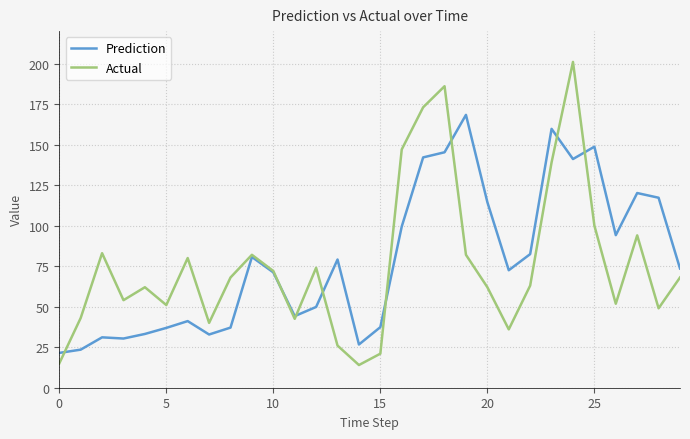

List the series in order of their overall mean, lowest first.

Actual, Prediction